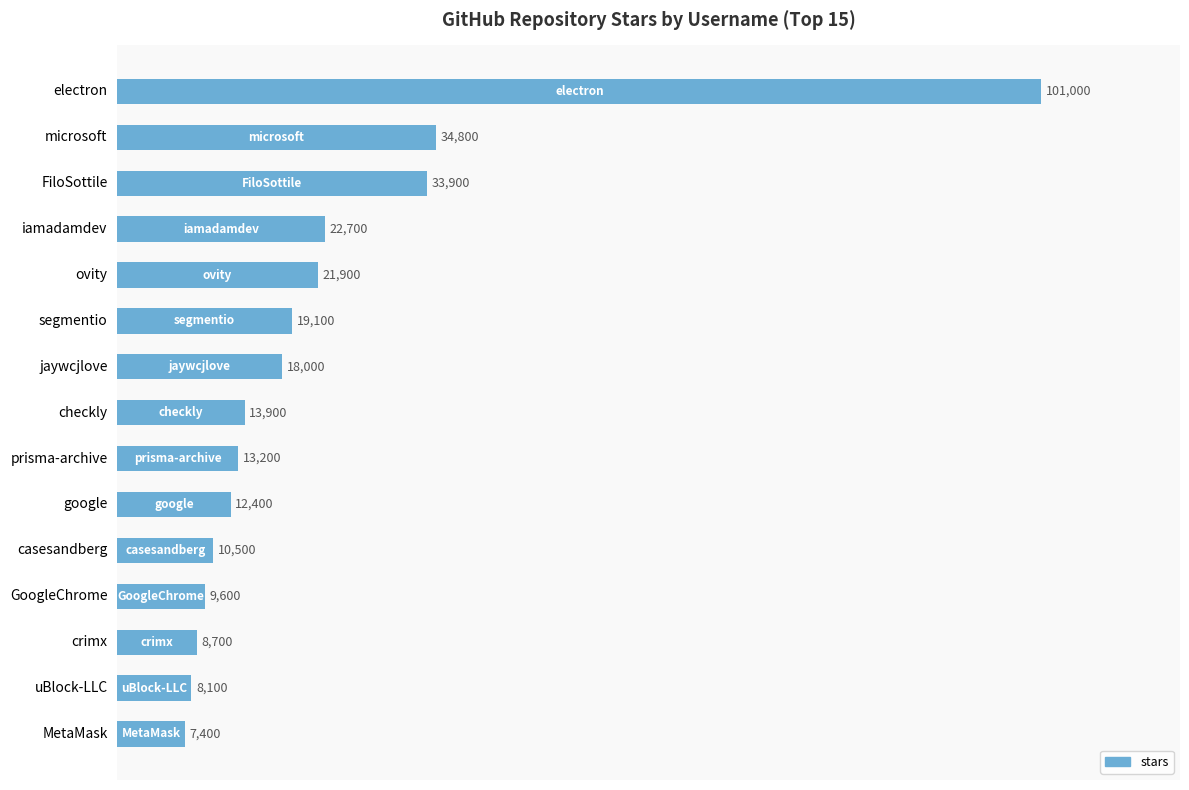

Reading bottom to top, extract all data points from this chart.

MetaMask=7400	uBlock-LLC=8100	crimx=8700	GoogleChrome=9600	casesandberg=10500	google=12400	prisma-archive=13200	checkly=13900	jaywcjlove=18000	segmentio=19100	ovity=21900	iamadamdev=22700	FiloSottile=33900	microsoft=34800	electron=101000